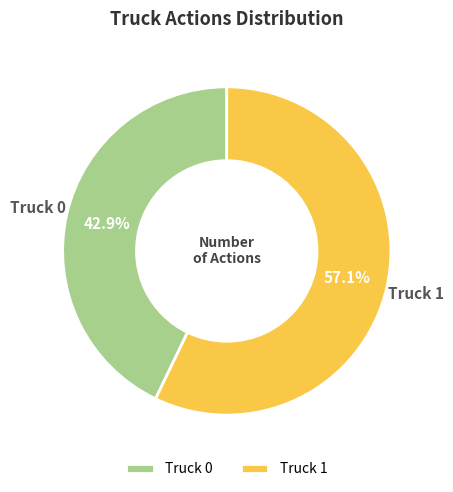

What is the smallest slice in the pie chart?

Truck 0